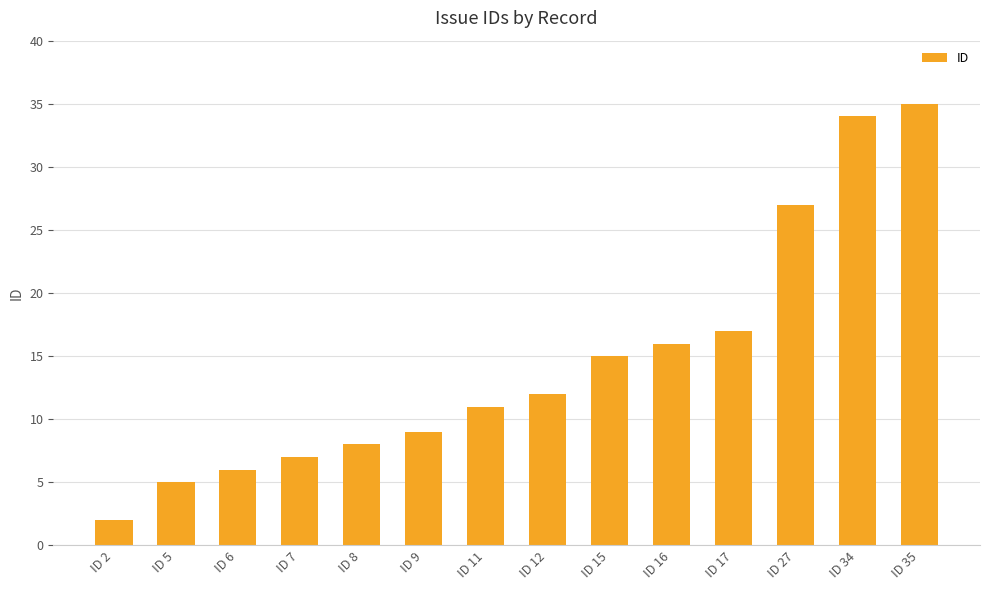

Reading left to right, transcribe all the data shown in this chart.

2	5	6	7	8	9	11	12	15	16	17	27	34	35